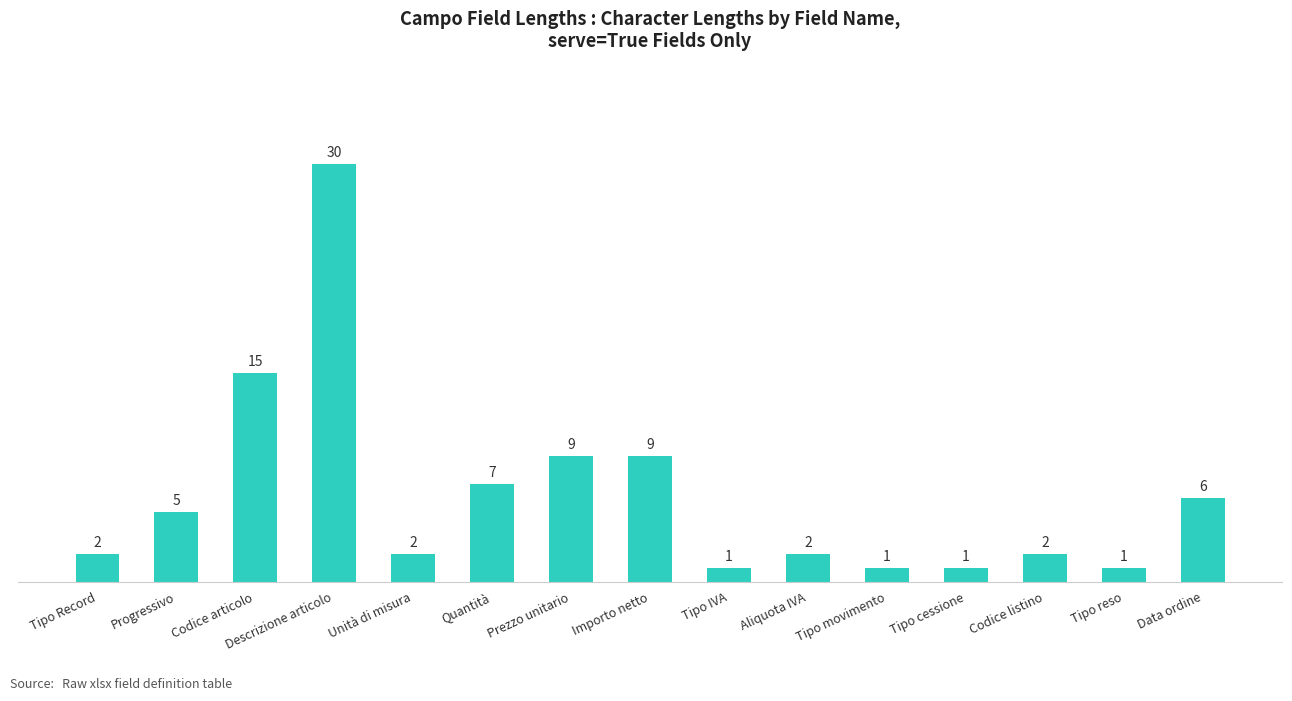

What is the label of the 9th bar from the left?

Tipo IVA